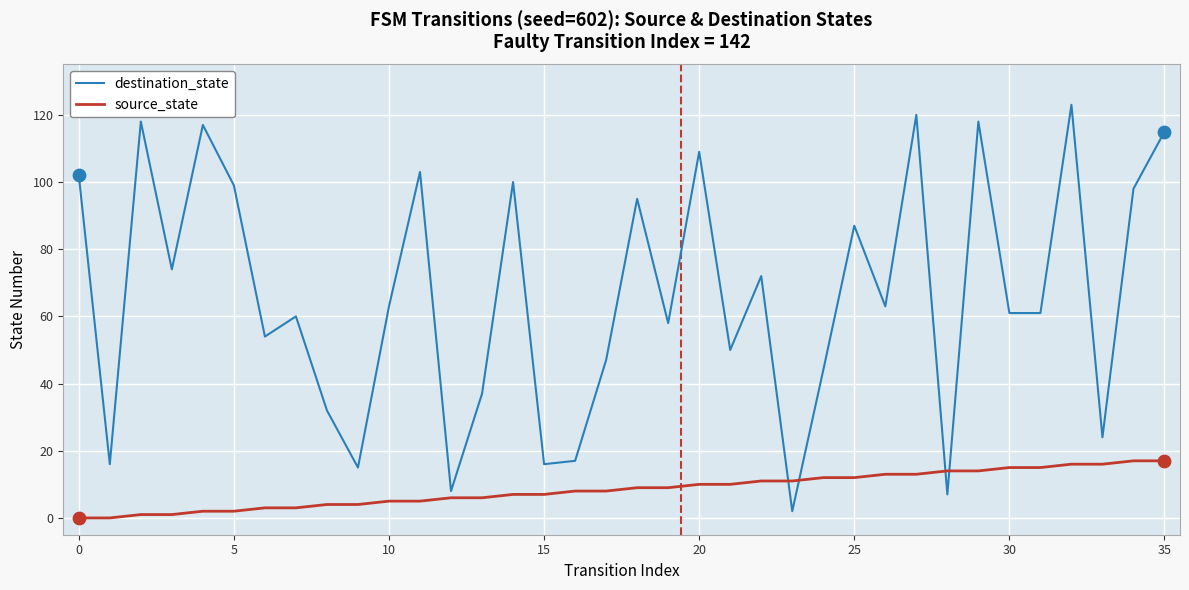

Which series has the largest range (max minus min)?

destination_state